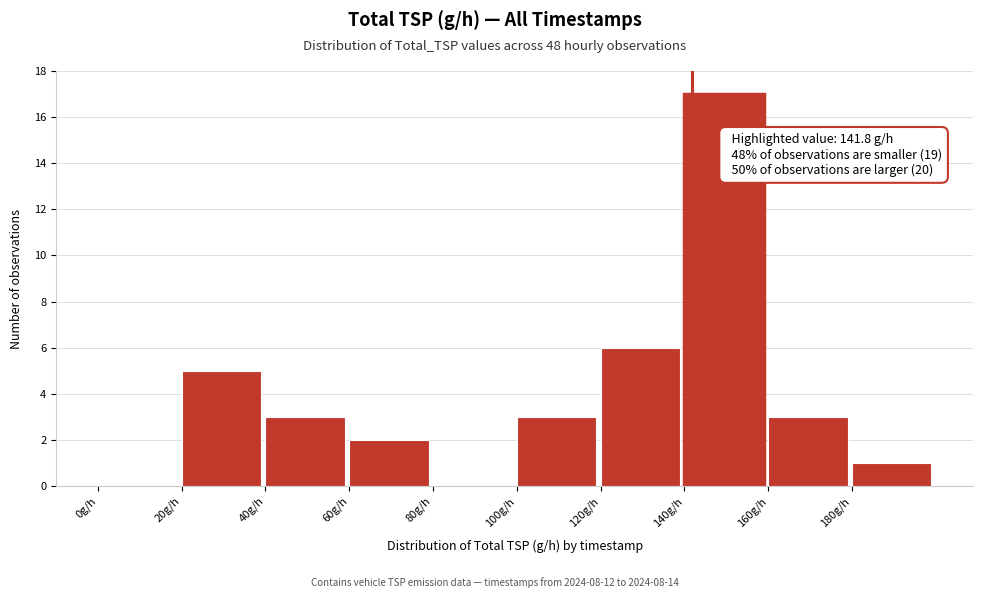

Which range on the x-axis has the tallest bar?

140 to 160